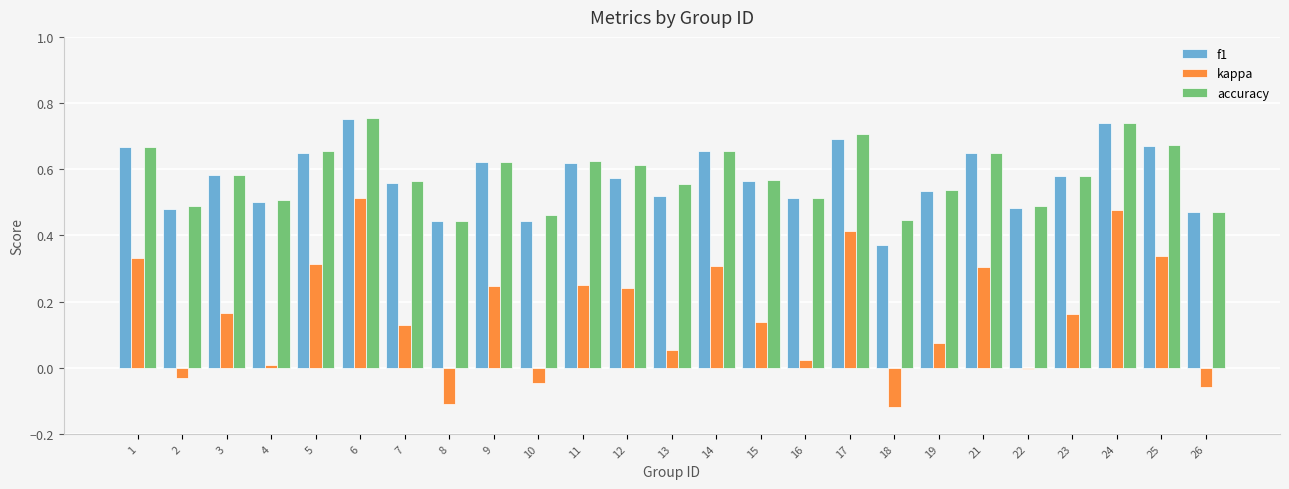

What is the sum of the accuracy values at 18 and 15?

1.0